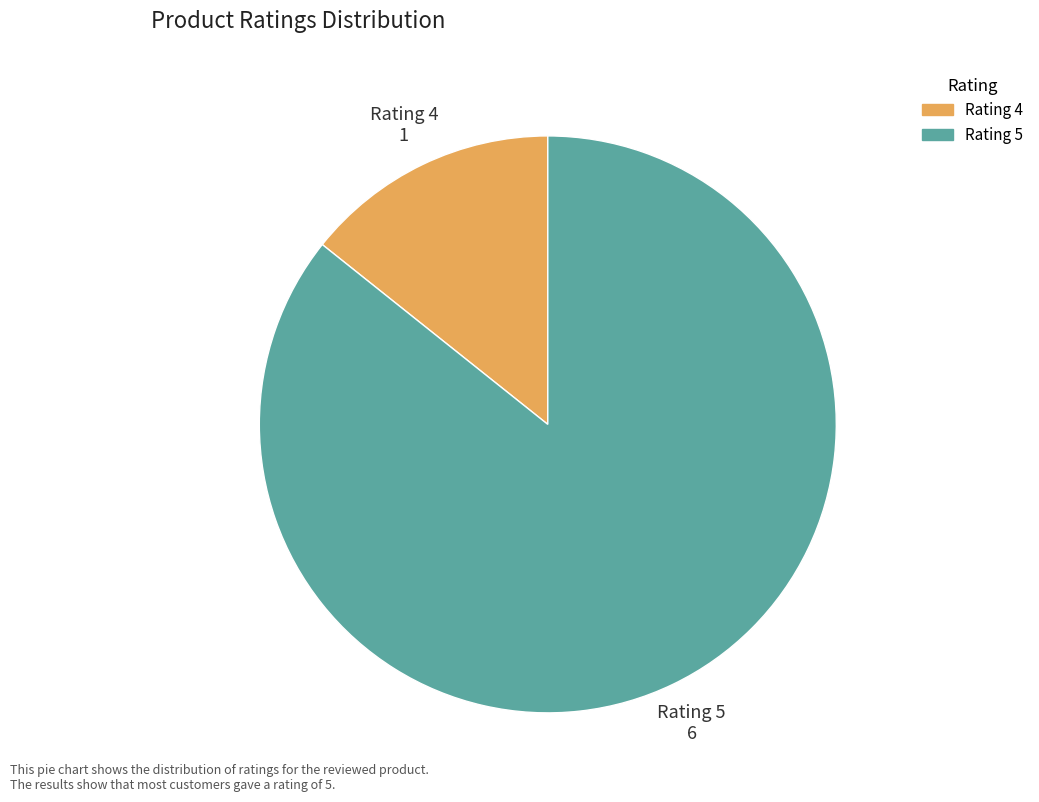

Rank the categories by value from highest to lowest.

Rating 5, Rating 4